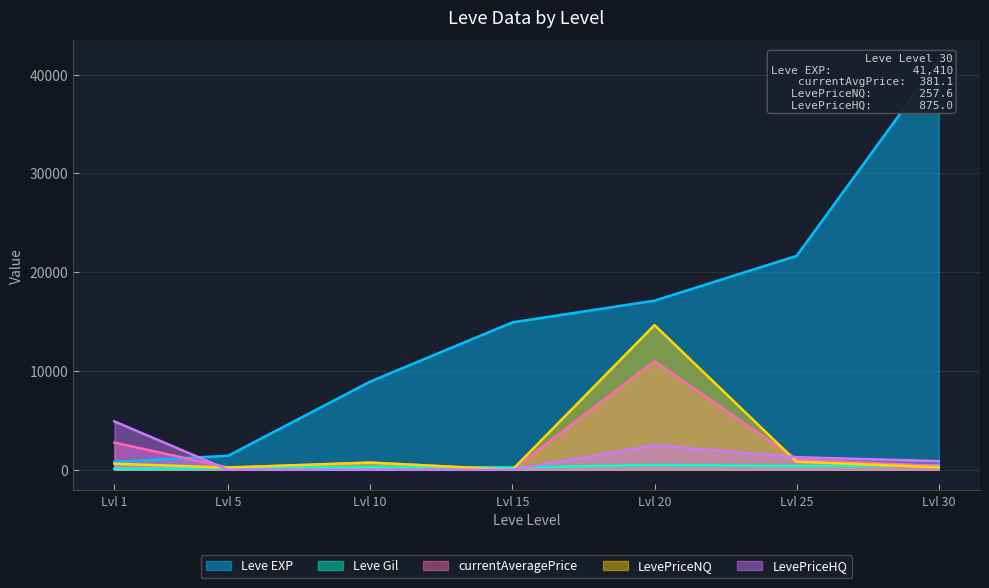

What is the difference between the second highest and minimum values in the LevePriceHQ series?

2463.3